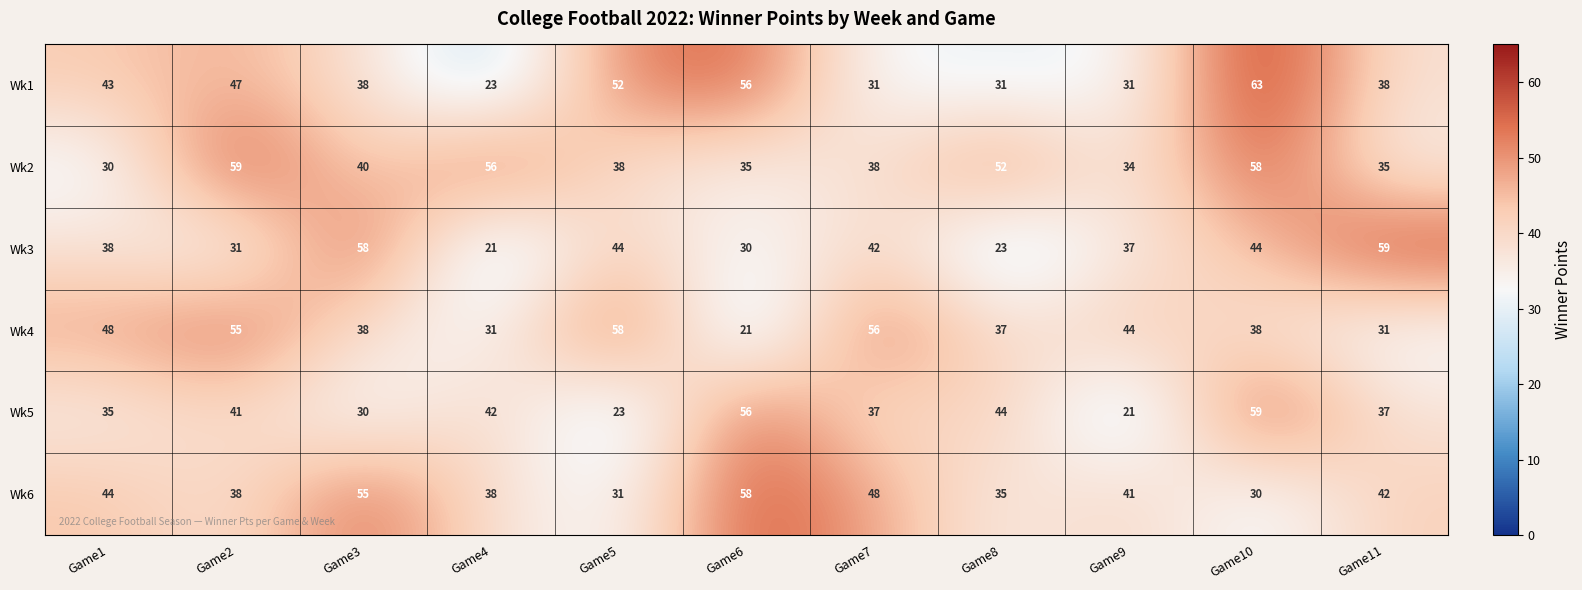

At which category is the sum across all series the highest?

Game10